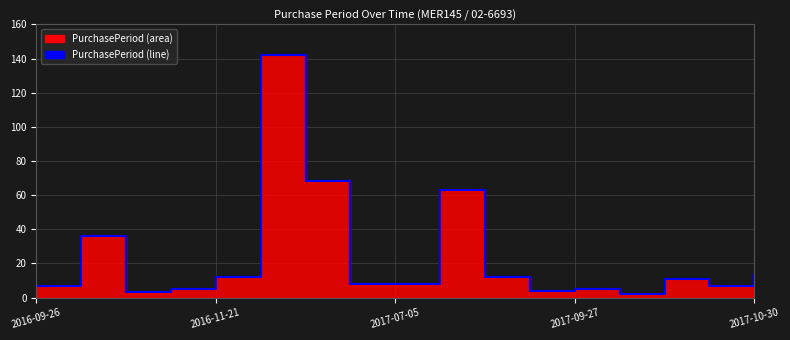

What is the change in value from 2016-09-26 to 2016-11-21?

+5